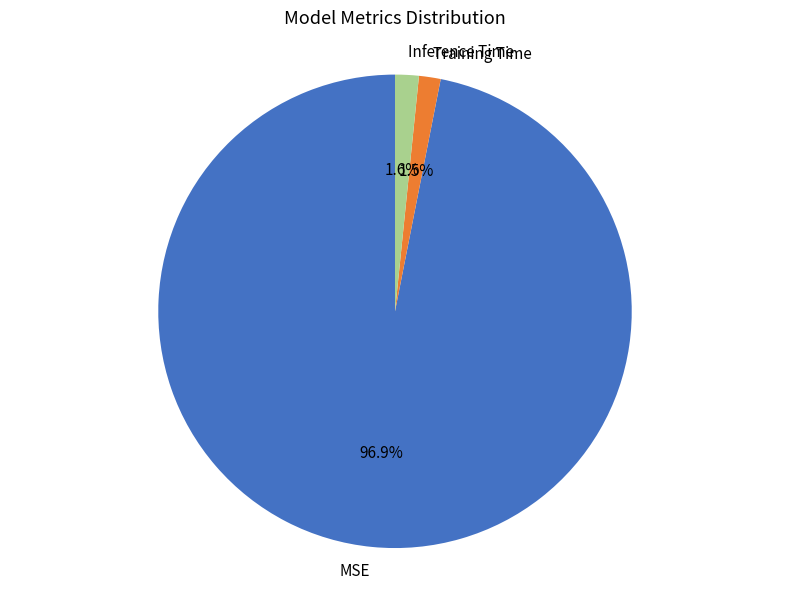

Which category has the biggest portion of the pie?

MSE